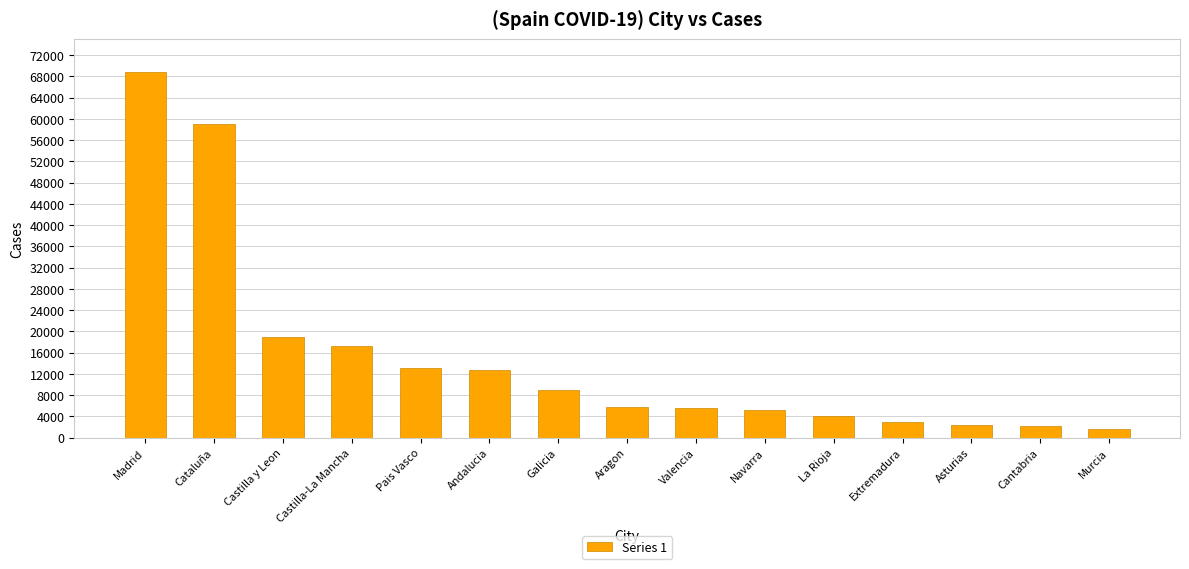

Which has a higher value, Cataluña or Valencia?

Cataluña